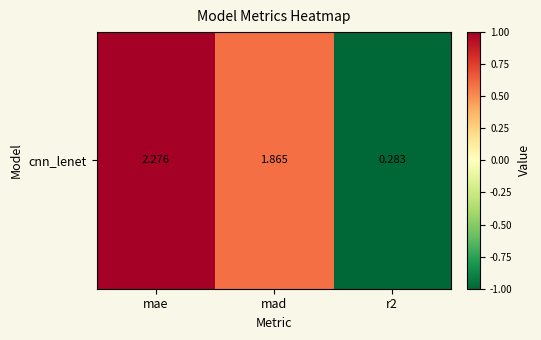

How many data points does each series have?

3